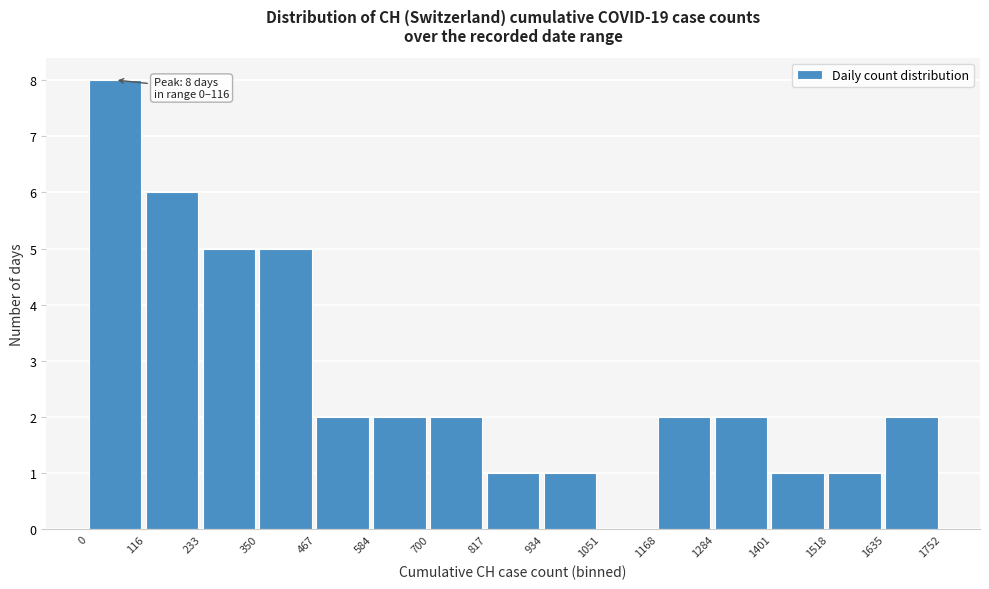

Over which range of the x-axis is the bar tallest?

0 to 116